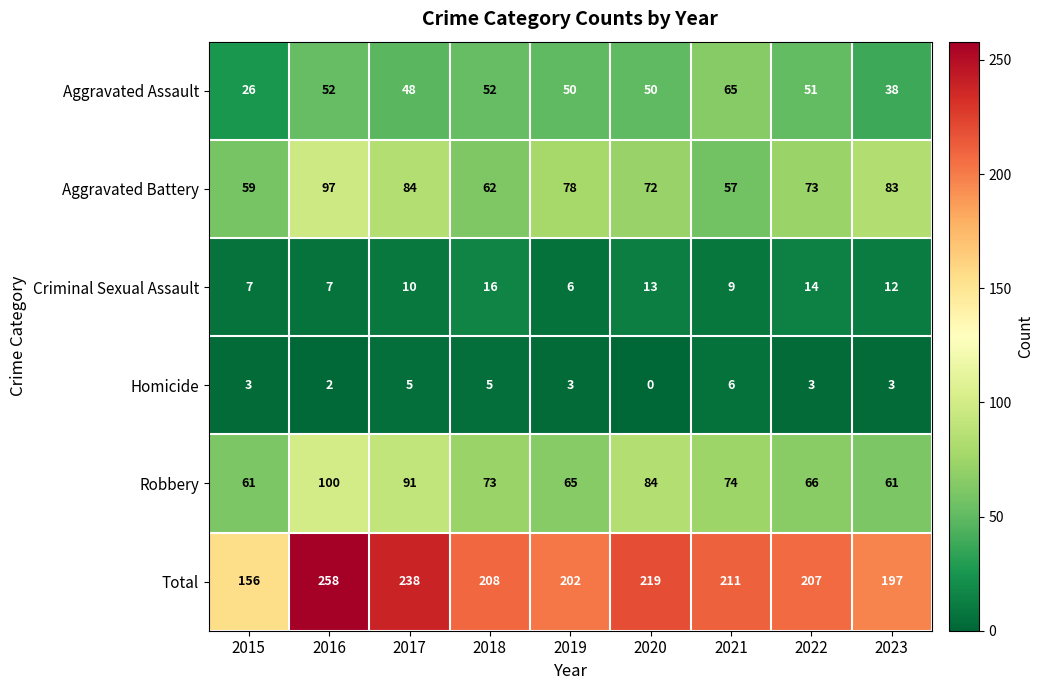

Where does the Aggravated Battery series first go above 73?

2016